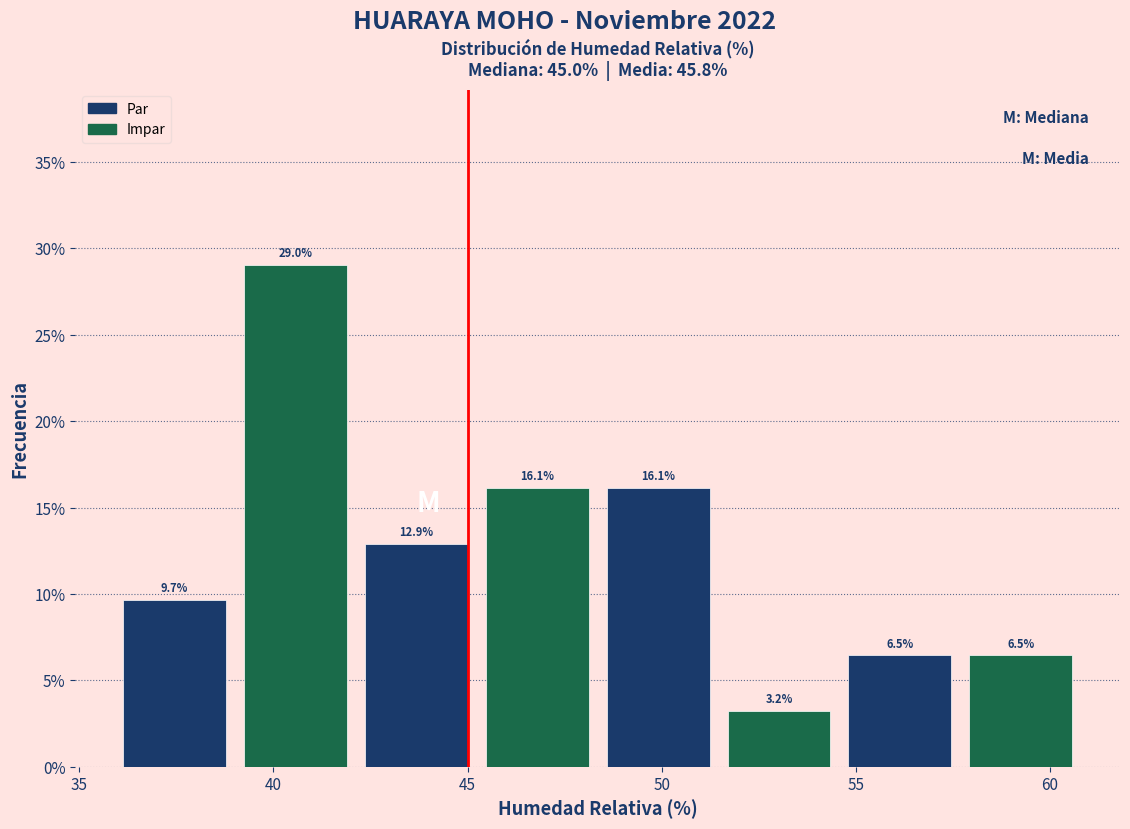

Reading left to right, transcribe this chart: for each bar, give the range it covers on the x-axis and its height. The bar edges are not printed on the chart, so give them approximately, as read against the axis.

36.0 to 39.0: 9.7
39.0 to 42.0: 29.0
42.0 to 45.0: 12.9
45.0 to 48.5: 16.1
48.5 to 51.5: 16.1
51.5 to 54.5: 3.2
54.5 to 57.5: 6.5
57.5 to 61.0: 6.5